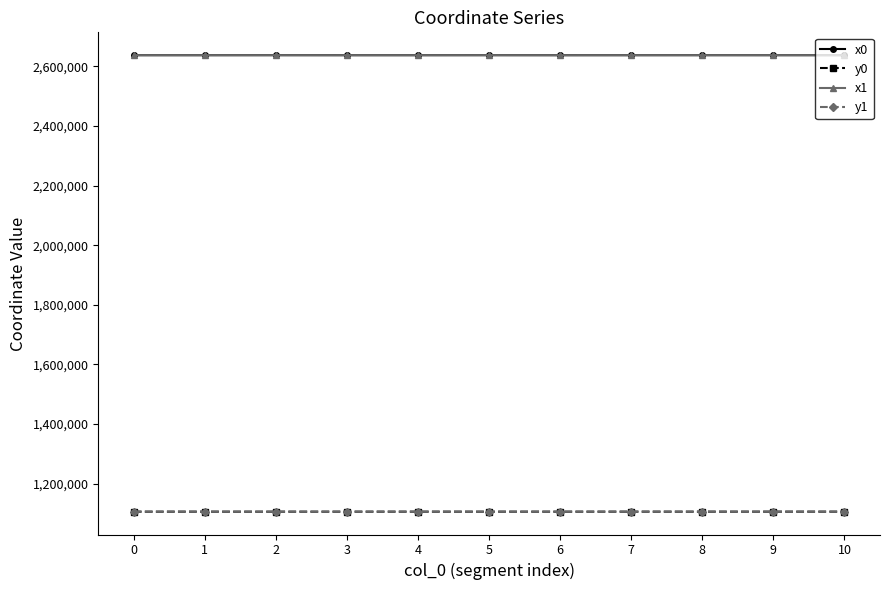

At which label does x1 first exceed 2637427?

2